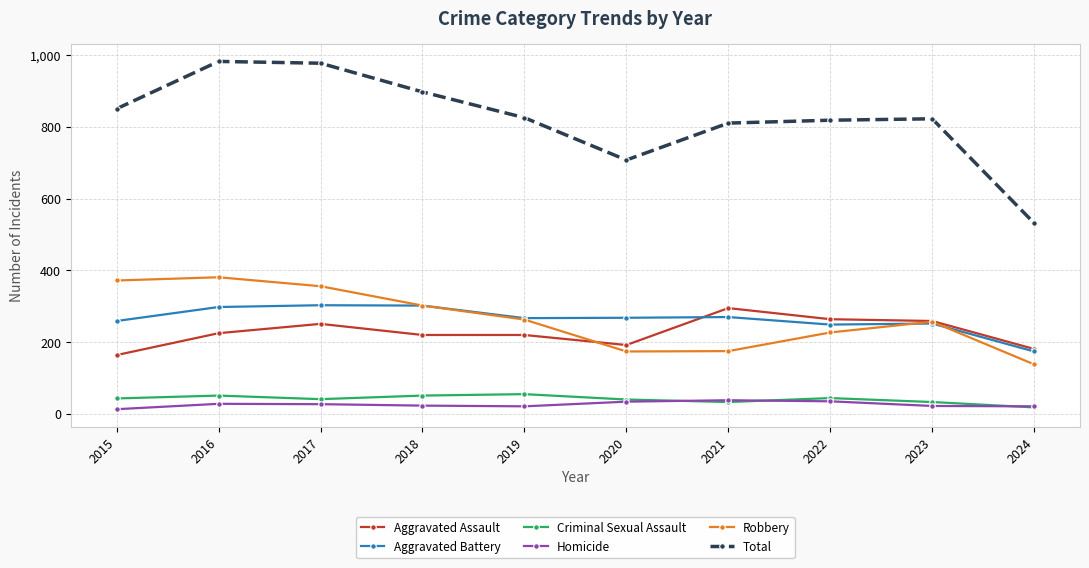

Which series has the widest spread of values?

Total